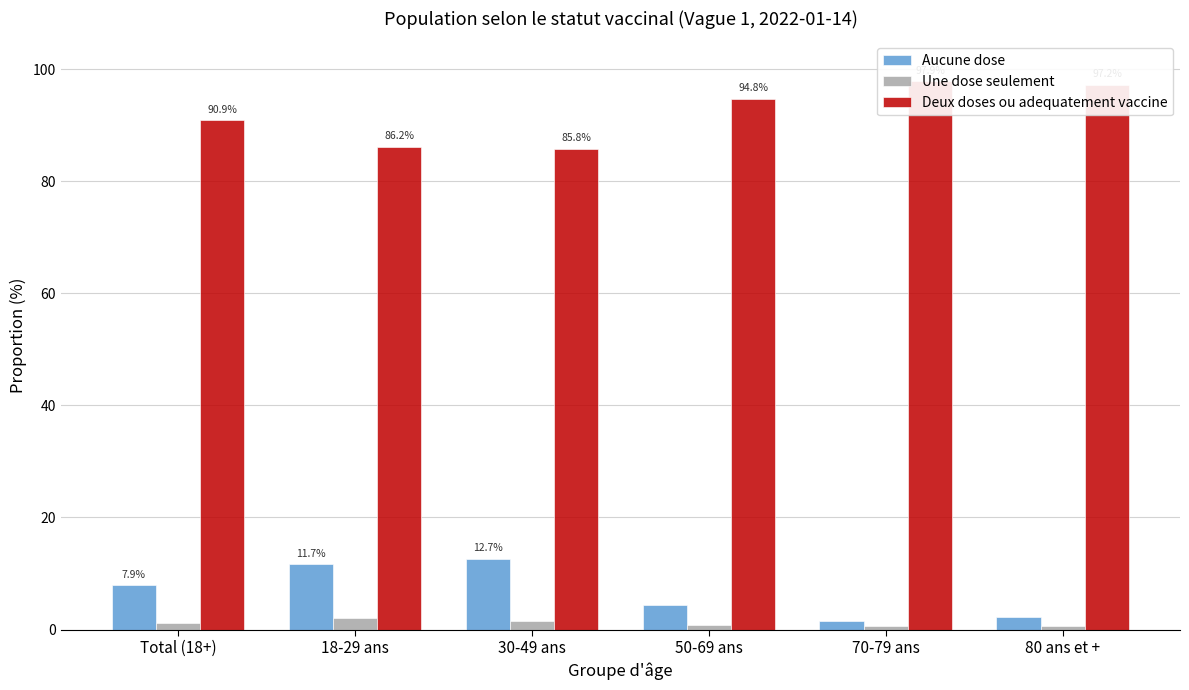

Rank the categories by Aucune dose value from lowest to highest.

70-79 ans, 80 ans et +, 50-69 ans, Total (18+), 18-29 ans, 30-49 ans